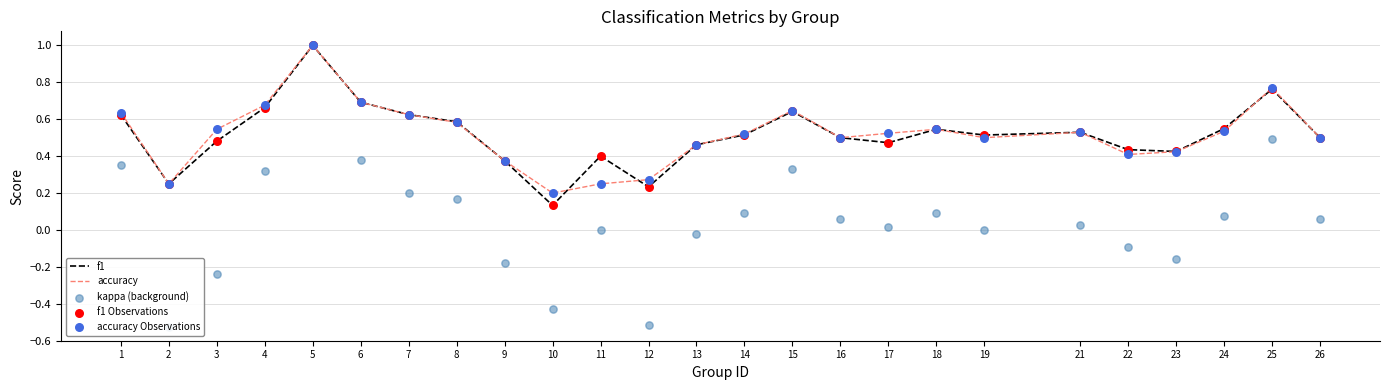

What are all the series names shown in the legend?

f1, accuracy, kappa (background), f1 Observations, accuracy Observations